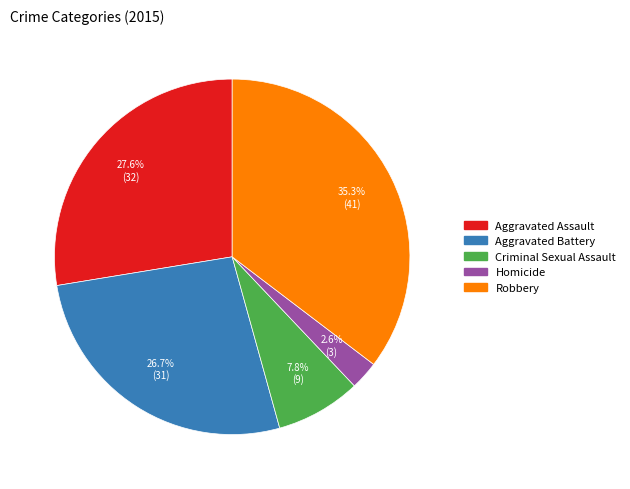

Is Aggravated Assault the majority of the pie?

No